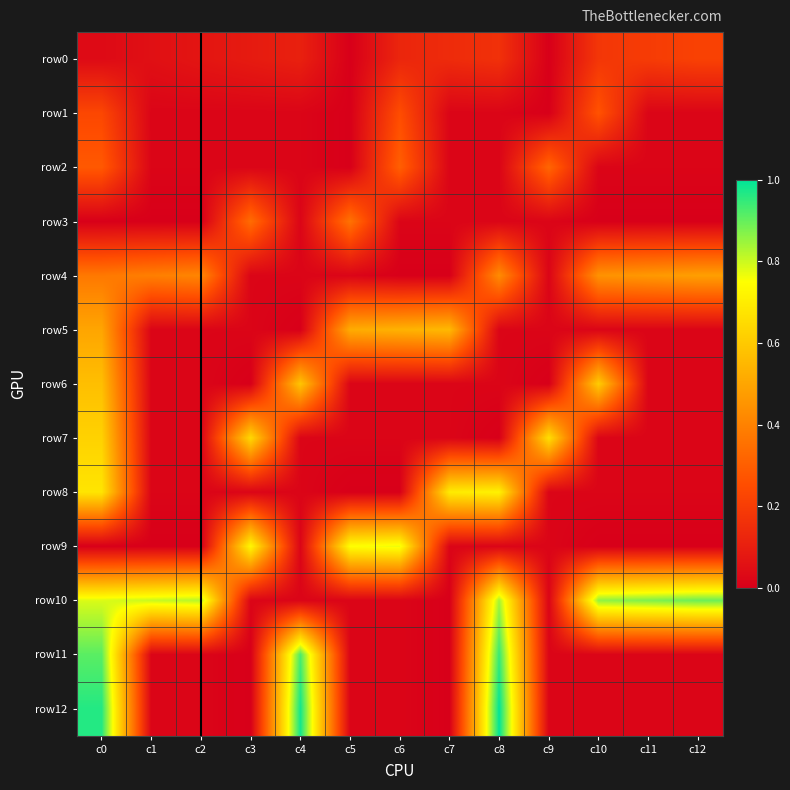

Reading left to right, what are all the values shown in this chart?

row0: c0=0.0	c1=0.1	c2=0.1	c3=0.1	c4=0.1	c5=0.0	c6=0.1	c7=0.1	c8=0.2	c9=0.0	c10=0.2	c11=0.2	c12=0.2
row1: c0=0.2	c1=0.0	c2=0.0	c3=0.0	c4=0.0	c5=0.0	c6=0.2	c7=0.0	c8=0.0	c9=0.0	c10=0.3	c11=0.0	c12=0.0
row2: c0=0.3	c1=0.0	c2=0.0	c3=0.0	c4=0.0	c5=0.0	c6=0.3	c7=0.0	c8=0.0	c9=0.3	c10=0.0	c11=0.0	c12=0.0
row3: c0=0.0	c1=0.0	c2=0.0	c3=0.3	c4=0.0	c5=0.4	c6=0.0	c7=0.0	c8=0.0	c9=0.0	c10=0.0	c11=0.0	c12=0.0
row4: c0=0.4	c1=0.4	c2=0.4	c3=0.0	c4=0.0	c5=0.0	c6=0.0	c7=0.0	c8=0.4	c9=0.0	c10=0.4	c11=0.5	c12=0.5
row5: c0=0.5	c1=0.0	c2=0.0	c3=0.0	c4=0.0	c5=0.5	c6=0.5	c7=0.6	c8=0.0	c9=0.0	c10=0.0	c11=0.0	c12=0.0
row6: c0=0.6	c1=0.0	c2=0.0	c3=0.0	c4=0.6	c5=0.0	c6=0.0	c7=0.0	c8=0.0	c9=0.0	c10=0.6	c11=0.0	c12=0.0
row7: c0=0.6	c1=0.0	c2=0.0	c3=0.6	c4=0.0	c5=0.0	c6=0.0	c7=0.0	c8=0.0	c9=0.7	c10=0.0	c11=0.0	c12=0.0
row8: c0=0.7	c1=0.0	c2=0.0	c3=0.0	c4=0.0	c5=0.0	c6=0.0	c7=0.7	c8=0.7	c9=0.0	c10=0.0	c11=0.0	c12=0.0
row9: c0=0.0	c1=0.0	c2=0.0	c3=0.7	c4=0.0	c5=0.7	c6=0.8	c7=0.0	c8=0.0	c9=0.0	c10=0.0	c11=0.0	c12=0.0
row10: c0=0.8	c1=0.8	c2=0.8	c3=0.0	c4=0.0	c5=0.0	c6=0.0	c7=0.0	c8=0.8	c9=0.0	c10=0.9	c11=0.9	c12=0.9
row11: c0=0.9	c1=0.0	c2=0.0	c3=0.0	c4=0.9	c5=0.0	c6=0.0	c7=0.0	c8=0.9	c9=0.0	c10=0.0	c11=0.0	c12=0.0
row12: c0=1.0	c1=0.0	c2=0.0	c3=0.0	c4=1.0	c5=0.0	c6=0.0	c7=0.0	c8=1.0	c9=0.0	c10=0.0	c11=0.0	c12=0.0